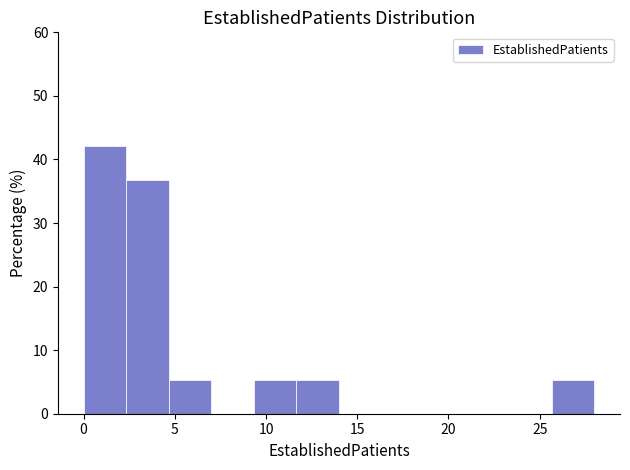

Reading left to right, transcribe this chart: for each bar, give the range it covers on the x-axis and its height. Neither the bar edges nor the heights are printed on the chart, so give them approximately, as read against the axes.

0.0 to 2.5: 42
2.5 to 4.5: 37
4.5 to 7.0: 5
7.0 to 9.5: 0
9.5 to 11.5: 5
11.5 to 14.0: 5
14.0 to 16.5: 0
16.5 to 18.5: 0
18.5 to 21.0: 0
21.0 to 23.5: 0
23.5 to 25.5: 0
25.5 to 28.0: 5